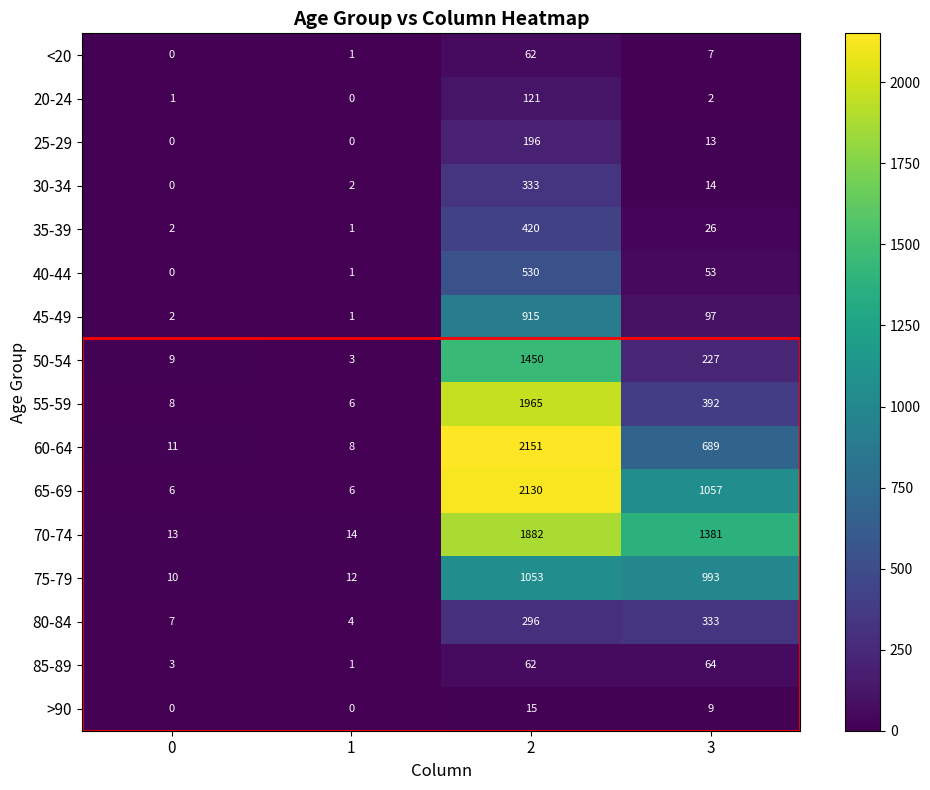

The 35-39 series shows 36 at 3. True or false?

False